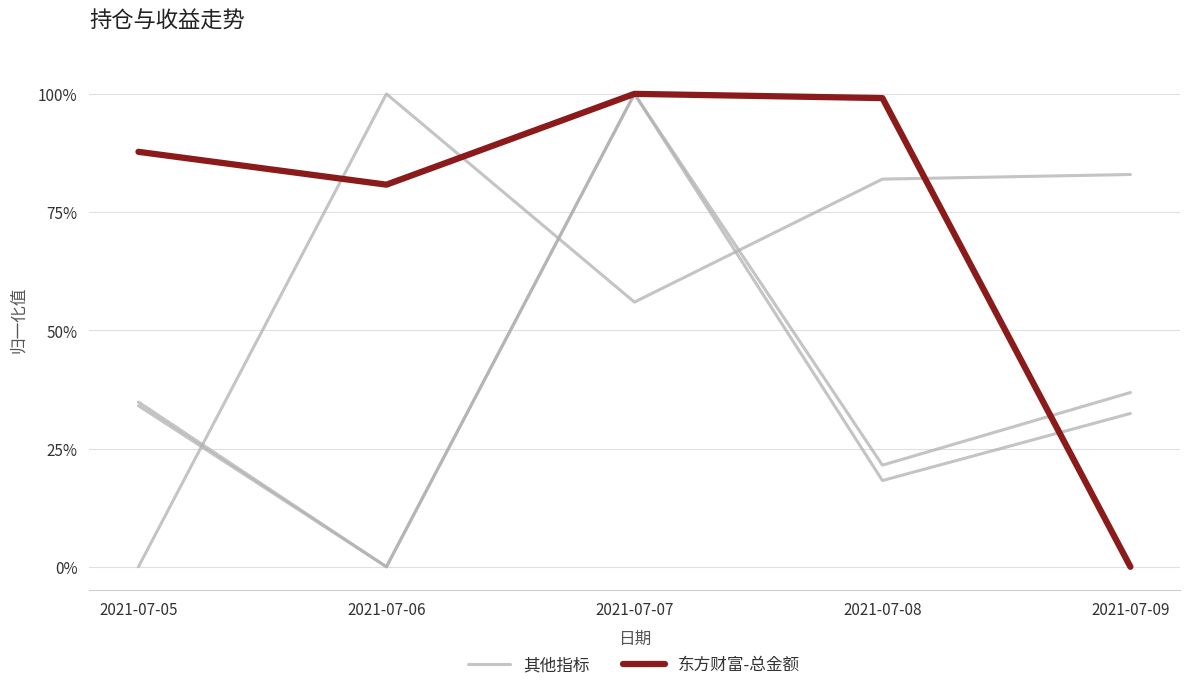

How many categories are shown in the chart?

5